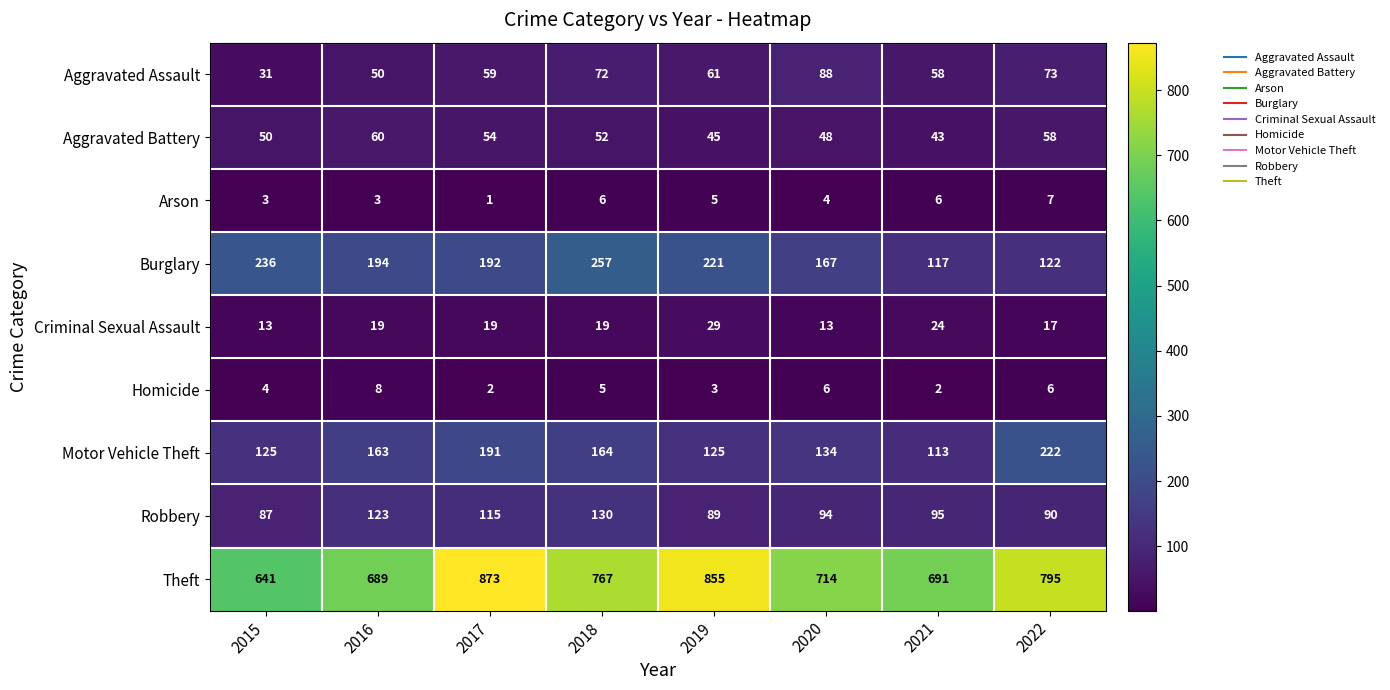

True or false: Motor Vehicle Theft has a value of 164 at 2018.

True